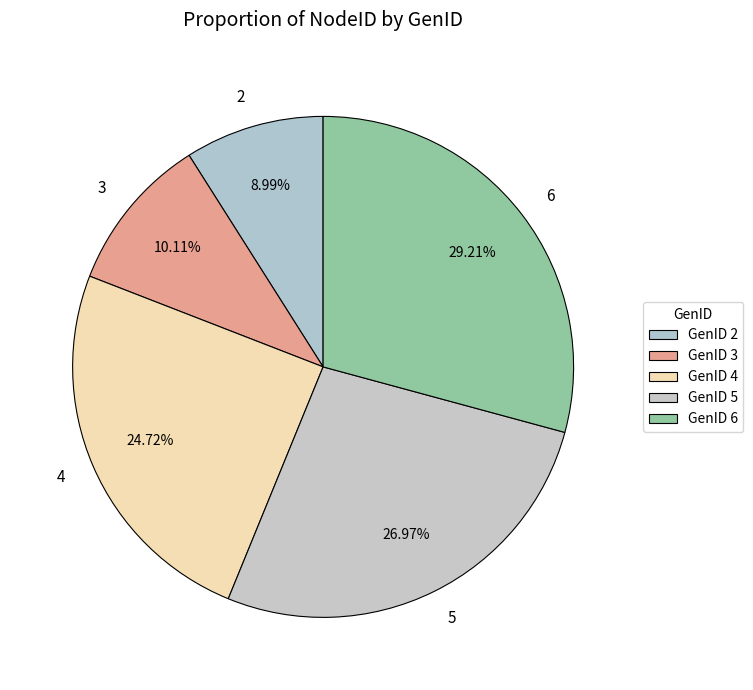

Rank the categories by value from highest to lowest.

6, 5, 4, 3, 2